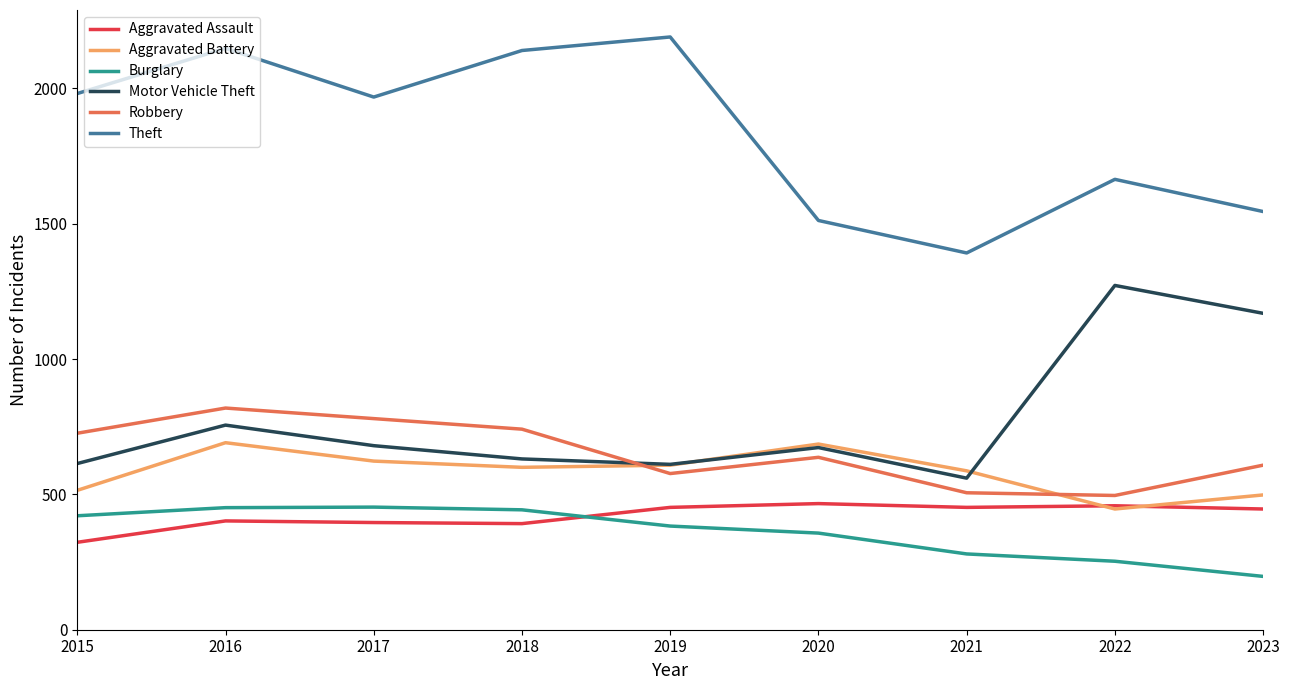

How many lines are shown in the chart?

6